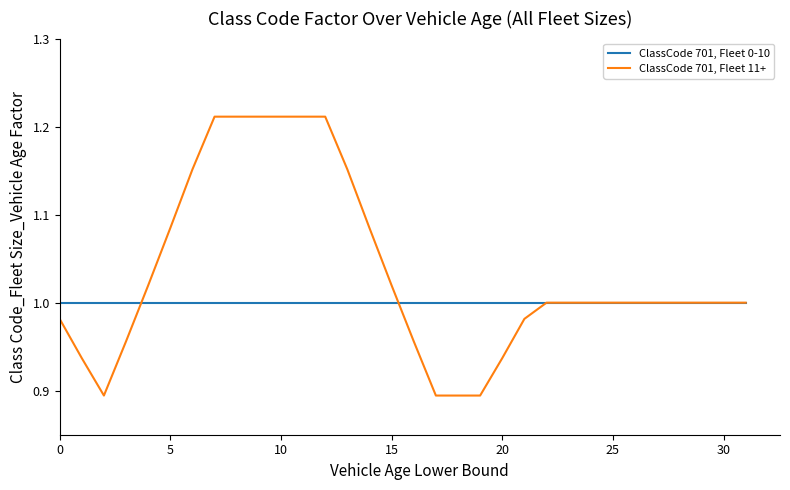

True or false: ClassCode 701, Fleet 0-10 and ClassCode 701, Fleet 11+ intersect in this chart.

True